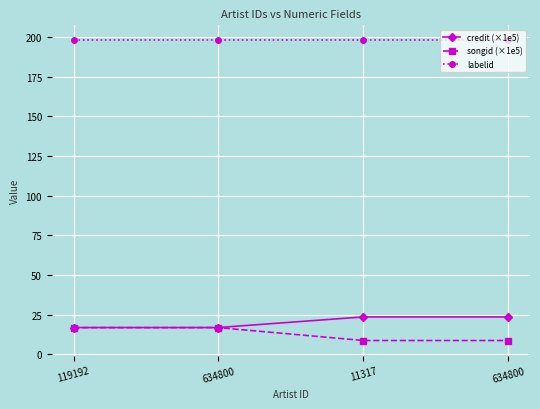

Is this an area chart (filled region under the line)?

No